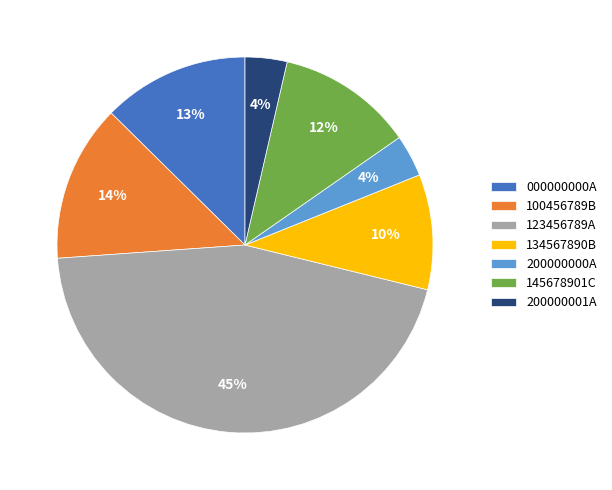

To the nearest percent, what is the difference between the 200000001A and 100456789B slice percentages?

10%